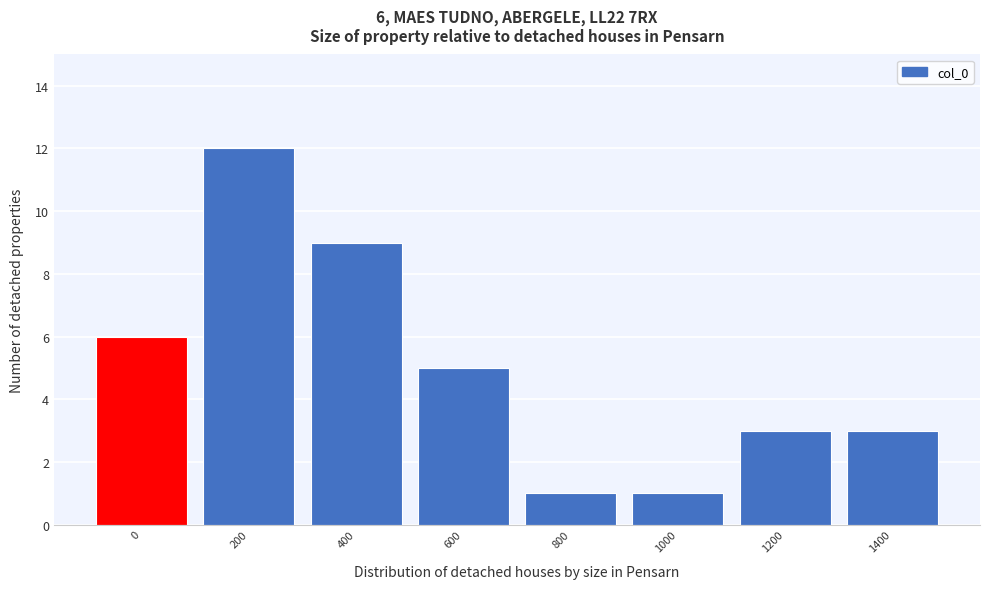

Reading left to right, transcribe all the data shown in this chart.

0=6	200=12	400=9	600=5	800=1	1000=1	1200=3	1400=3